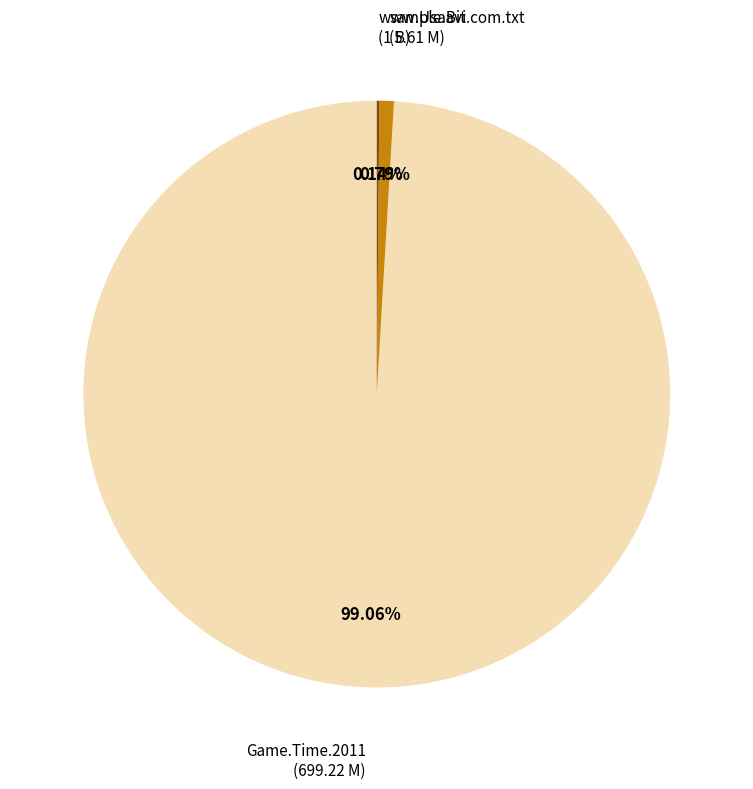

Does any single category account for the majority?

Yes